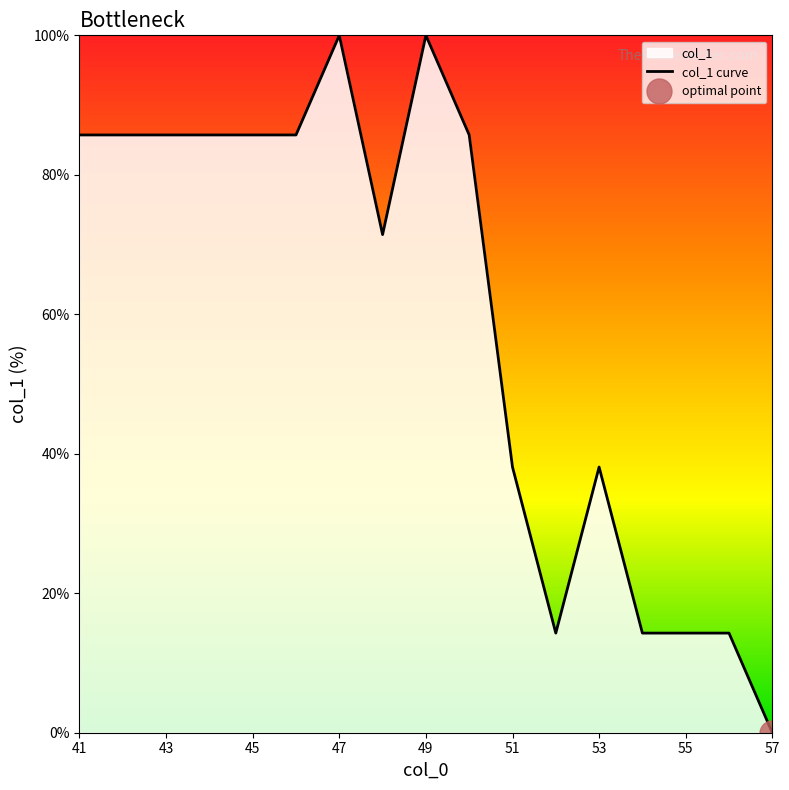

True or false: col_1 curve has a value of 85.7 at 43.

True